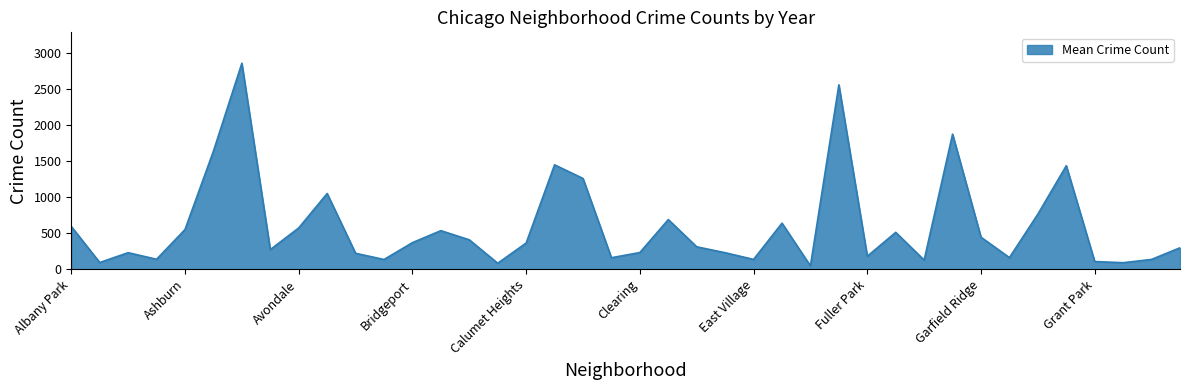

How many series are shown in this chart?

1